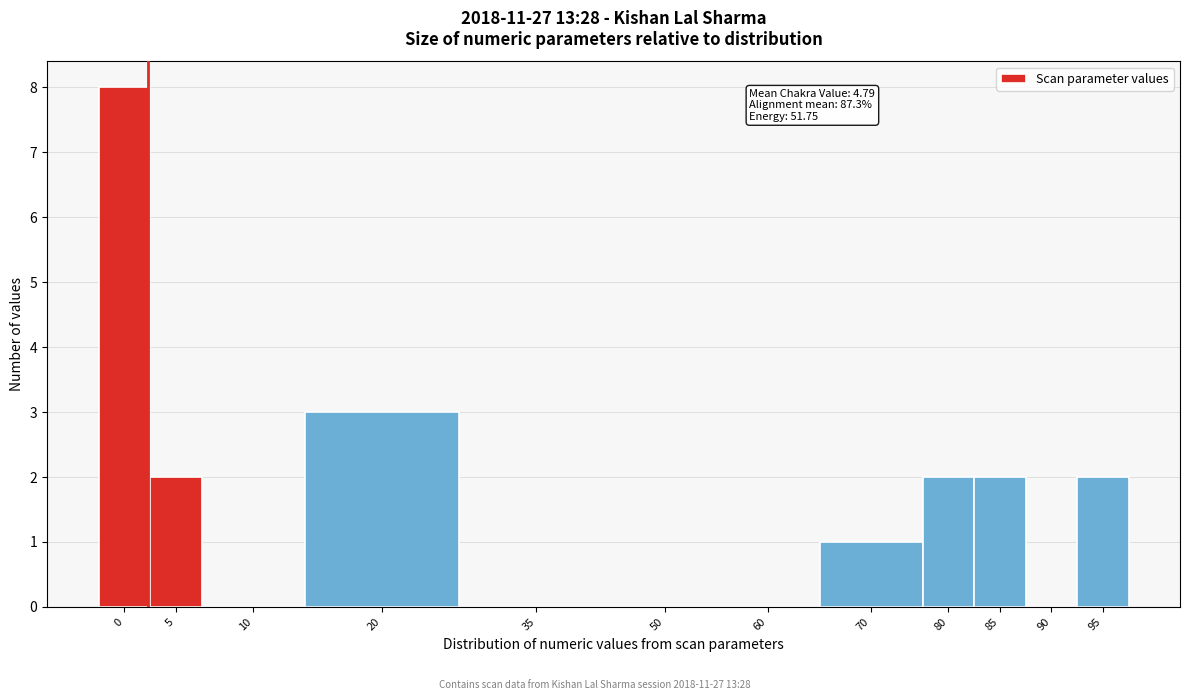

Reading right to left, what are all the values shown in this chart?

95=2	90=0	85=2	80=2	70=1	60=0	50=0	35=0	20=3	10=0	5=2	0=8